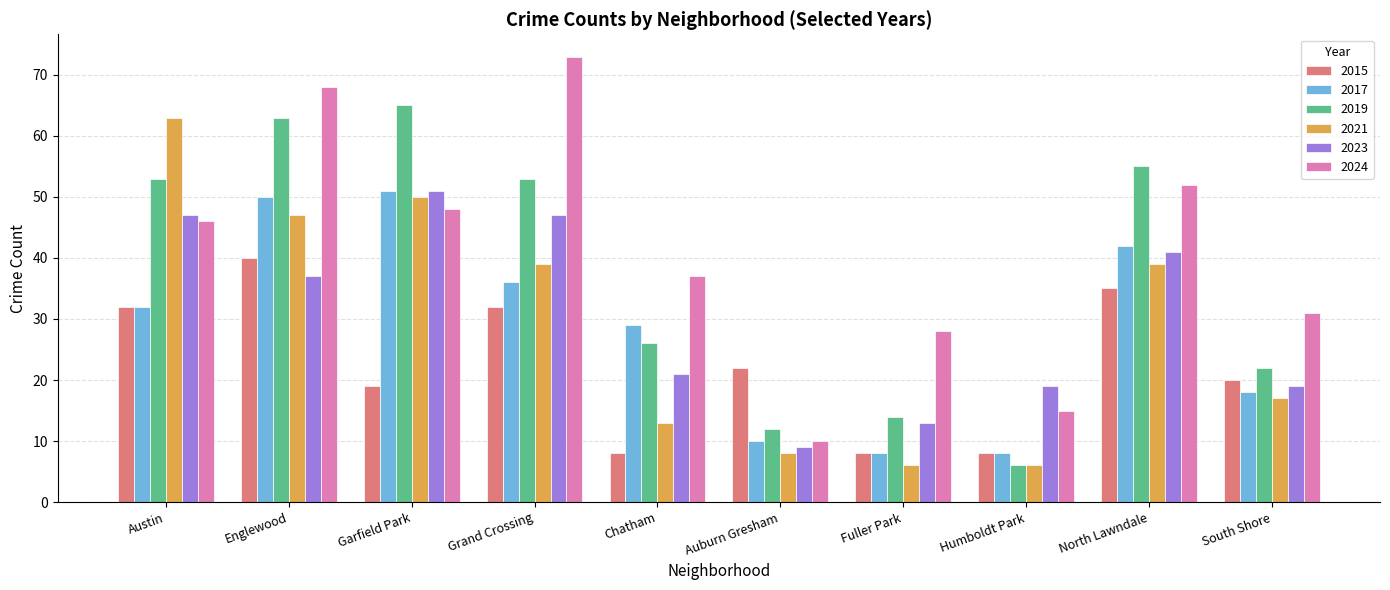

The 2024 series shows 31 at South Shore. True or false?

True